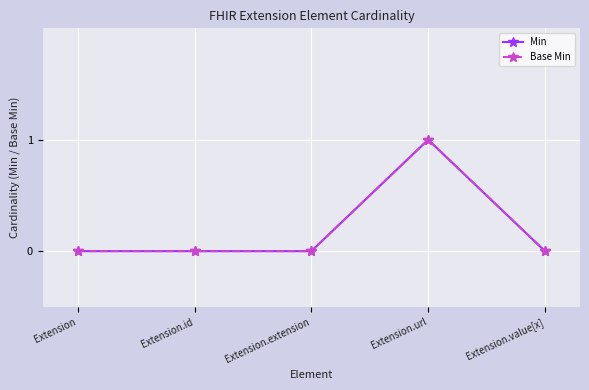

Does the chart have visible grid lines?

Yes